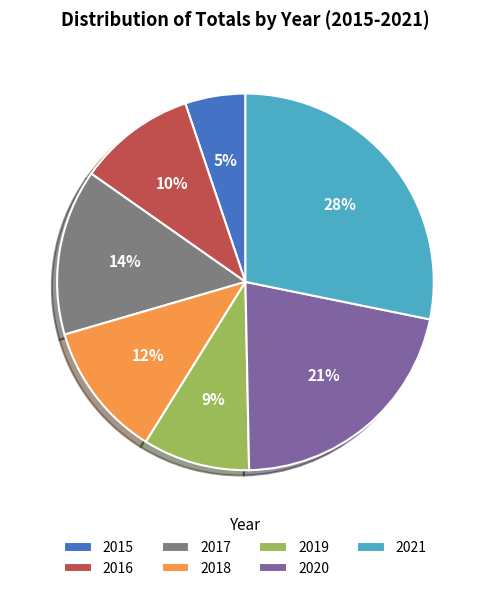

To the nearest percent, what percentage of the pie is 2020?

21%